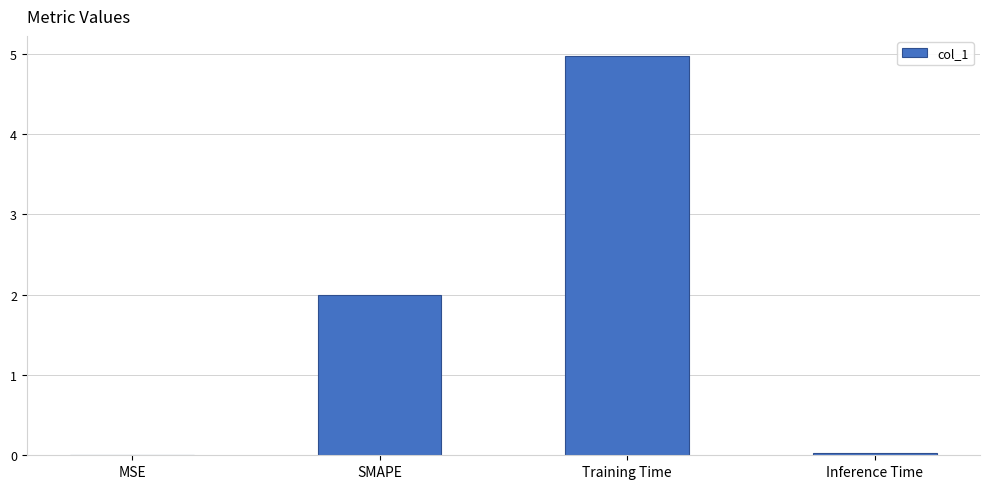

What is the sum of all values?

7.0